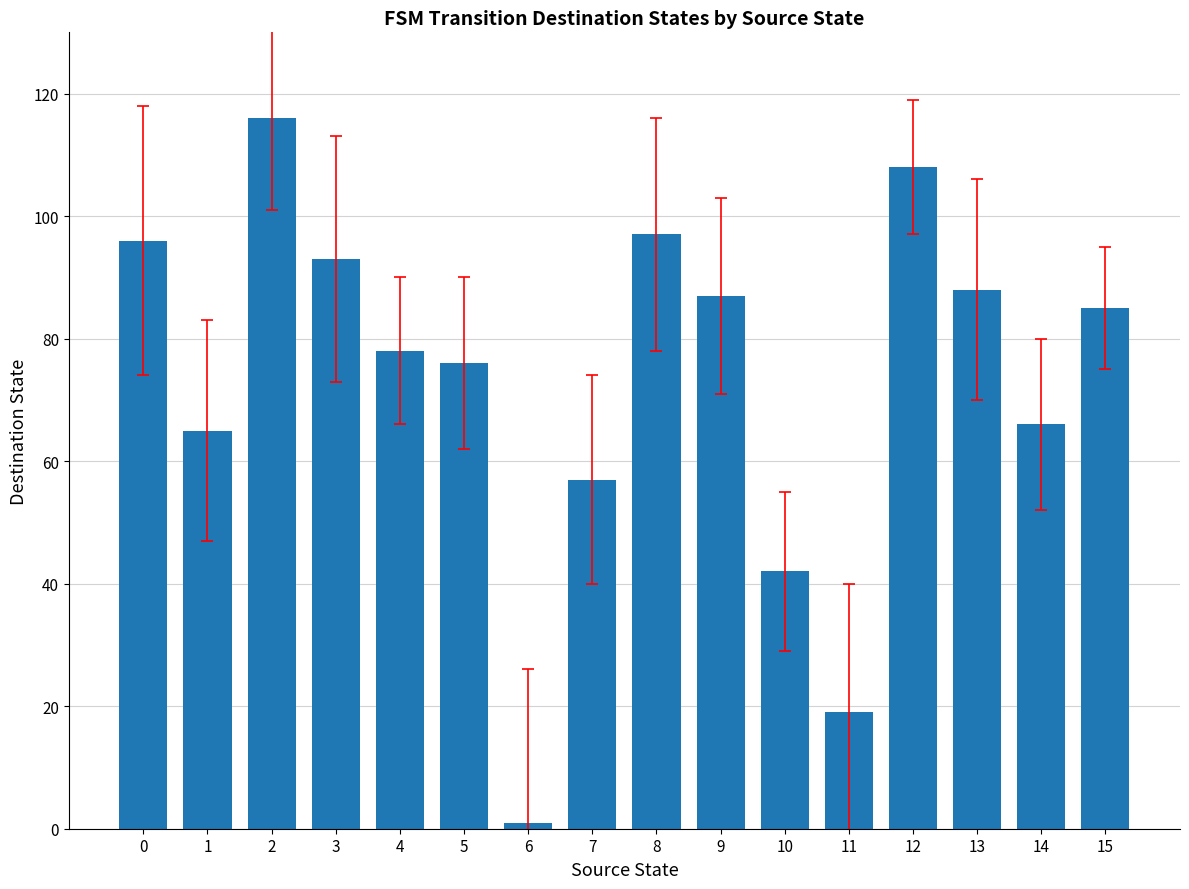

What is the value of the 10th bar from the left?

87